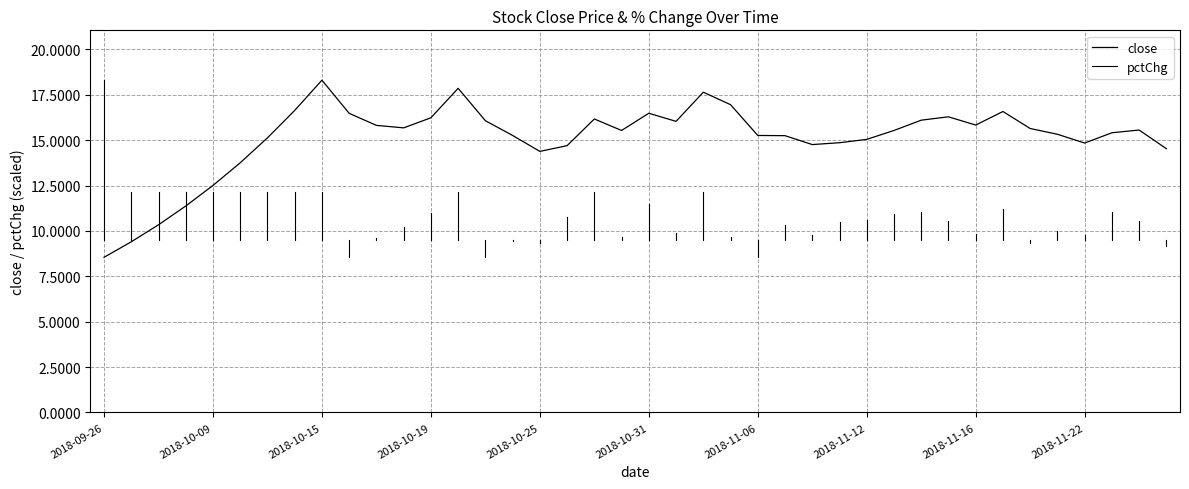

Where is the data nearest to the value 13?

2018-10-09